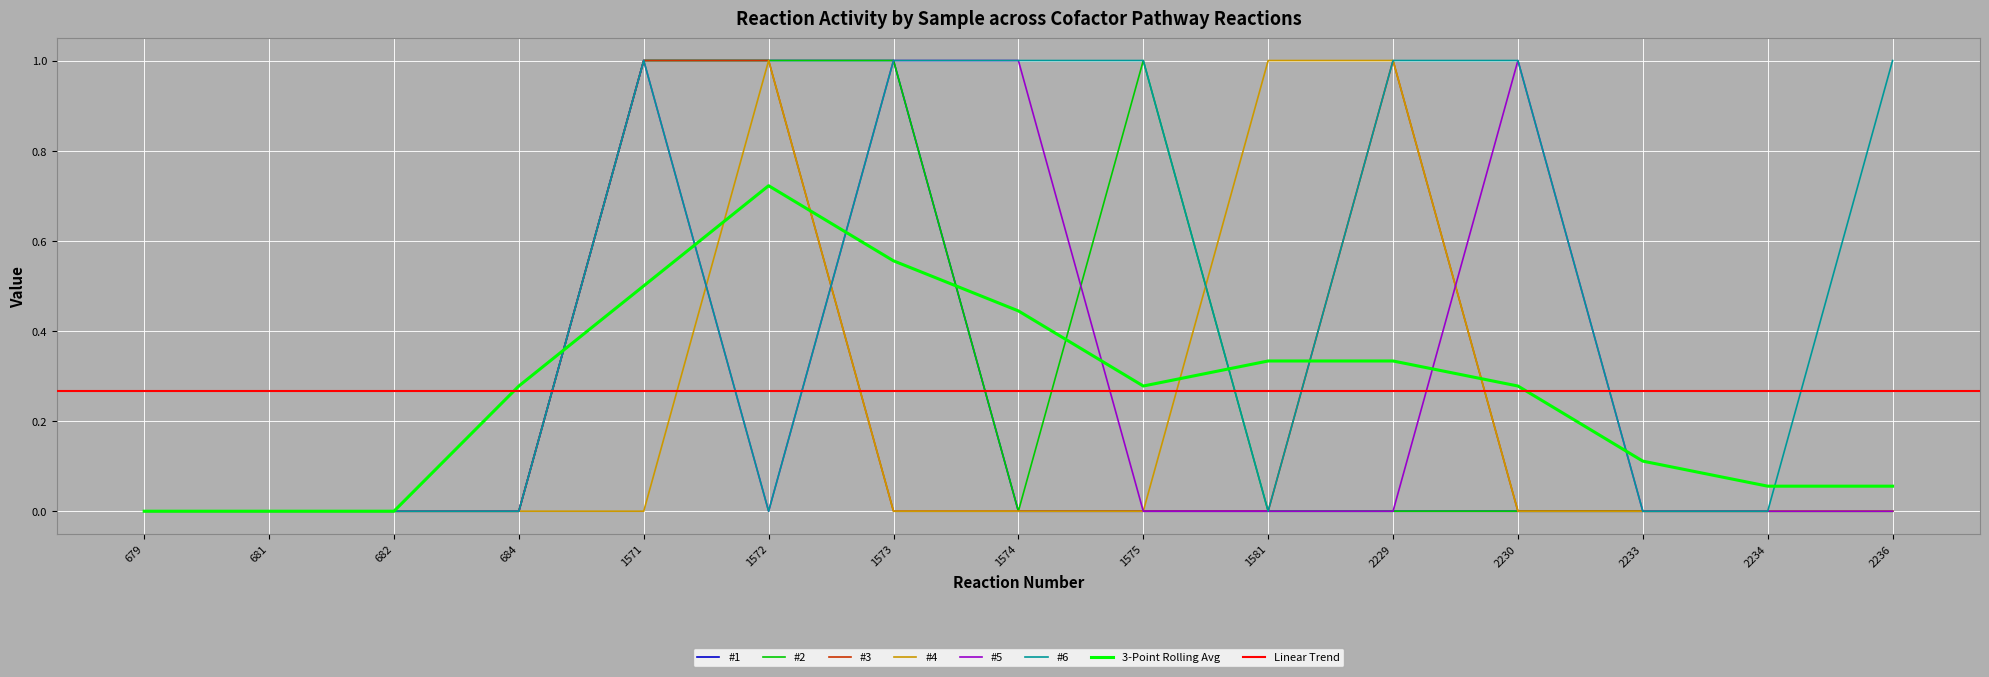

Is the value of 3-Point Rolling Avg at 1573 greater than the value of #6 at 1574?

No